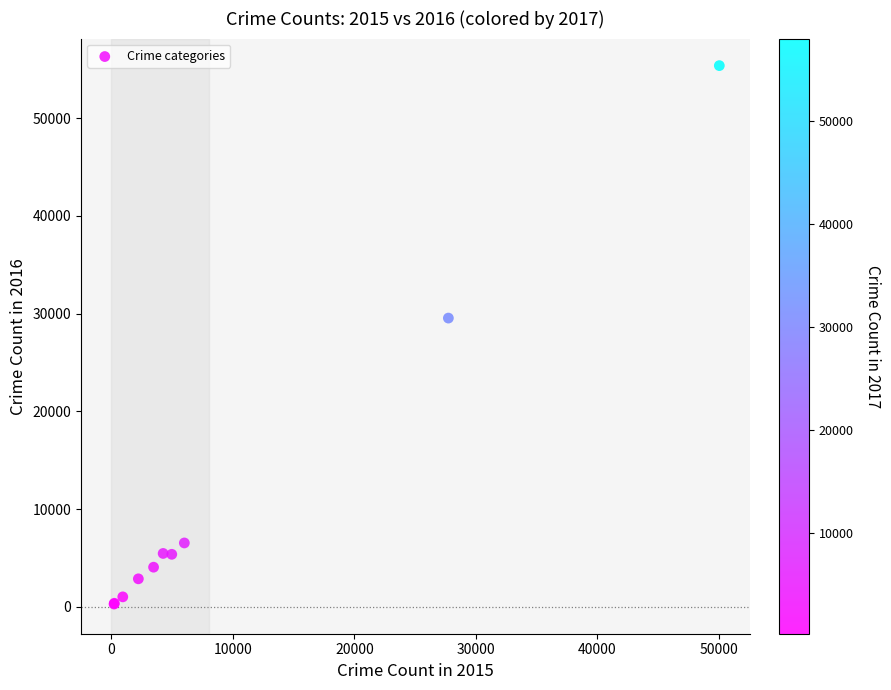

What Y value in the scatter plot is closest to 27832?

29548